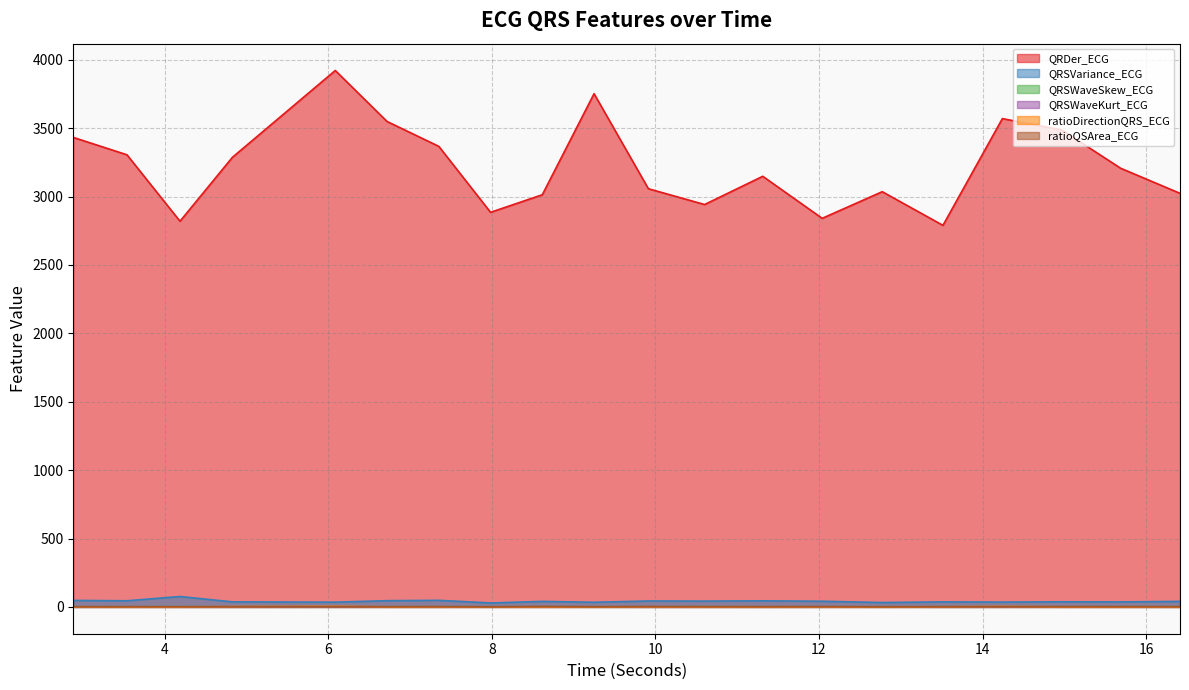

Reading left to right, what are all the values shown in this chart?

QRDer_ECG: 3432.7	3305.6	2819.8	3287.0	3921.9	3549.3	3367.4	2884.9	3013.5	3752.4	3057.5	2941.9	3148.4	2841.0	3035.8	2789.6	3570.1	3487.2	3207.4	3023.8
QRSVariance_ECG: 47.6	44.9	76.0	36.9	34.6	45.5	48.0	28.8	40.2	33.8	43.2	42.3	44.4	41.3	31.9	36.7	35.2	37.4	36.4	40.2
QRSWaveSkew_ECG: 1.2	1.2	1.3	1.2	1.3	1.3	1.3	1.5	1.4	1.6	1.2	1.3	1.2	1.4	1.6	1.2	1.3	1.3	1.4	1.3
QRSWaveKurt_ECG: 0.1	0.4	0.4	0.1	0.4	0.5	0.4	1.1	0.5	1.3	0.1	0.5	0.2	0.5	1.3	0.1	0.5	0.5	0.5	0.3
ratioDirectionQRS_ECG: 0.7	0.2	0.1	1.8	3.9	0.4	0.4	0.3	0.2	0.5	0.6	0.3	0.2	0.4	0.2	0.7	3.0	0.4	0.3	0.2
ratioQSArea_ECG: 1.7	1.5	1.5	1.8	1.7	1.7	2.0	0.6	3.0	1.1	2.5	2.0	1.9	2.0	0.8	1.5	2.0	2.1	2.1	1.7